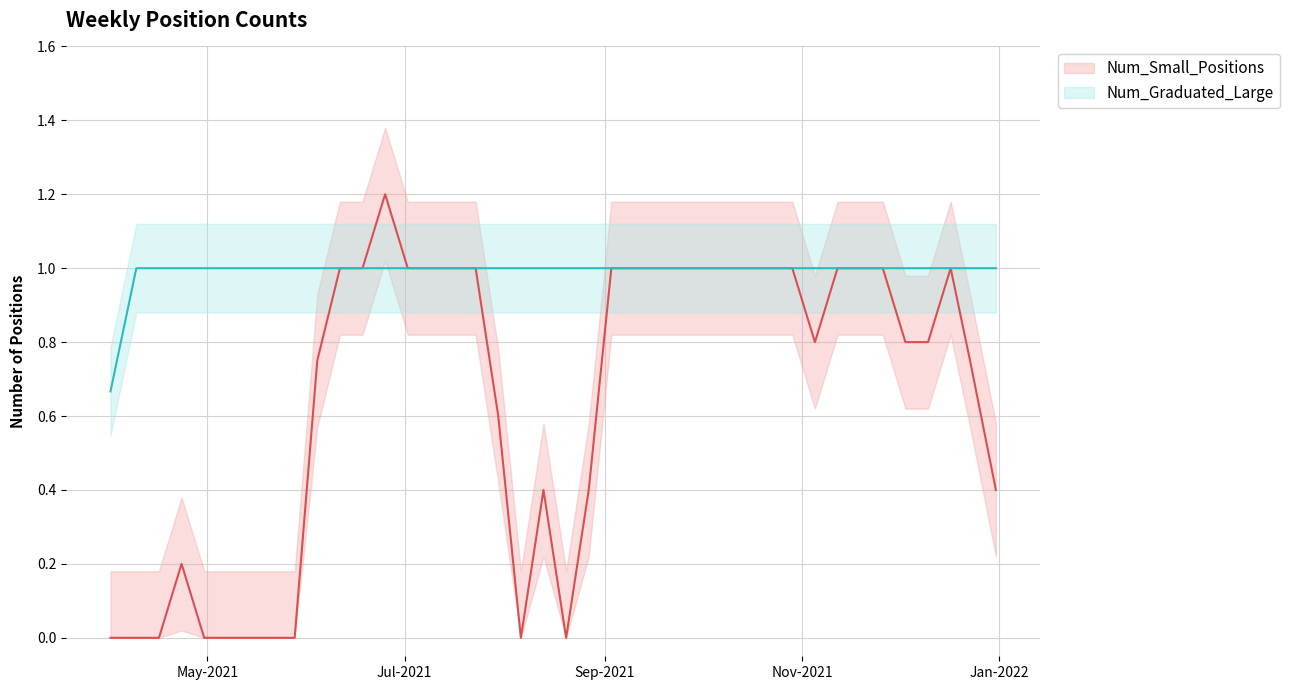

What are all the series names shown in the legend?

Num_Small_Positions, Num_Graduated_Large